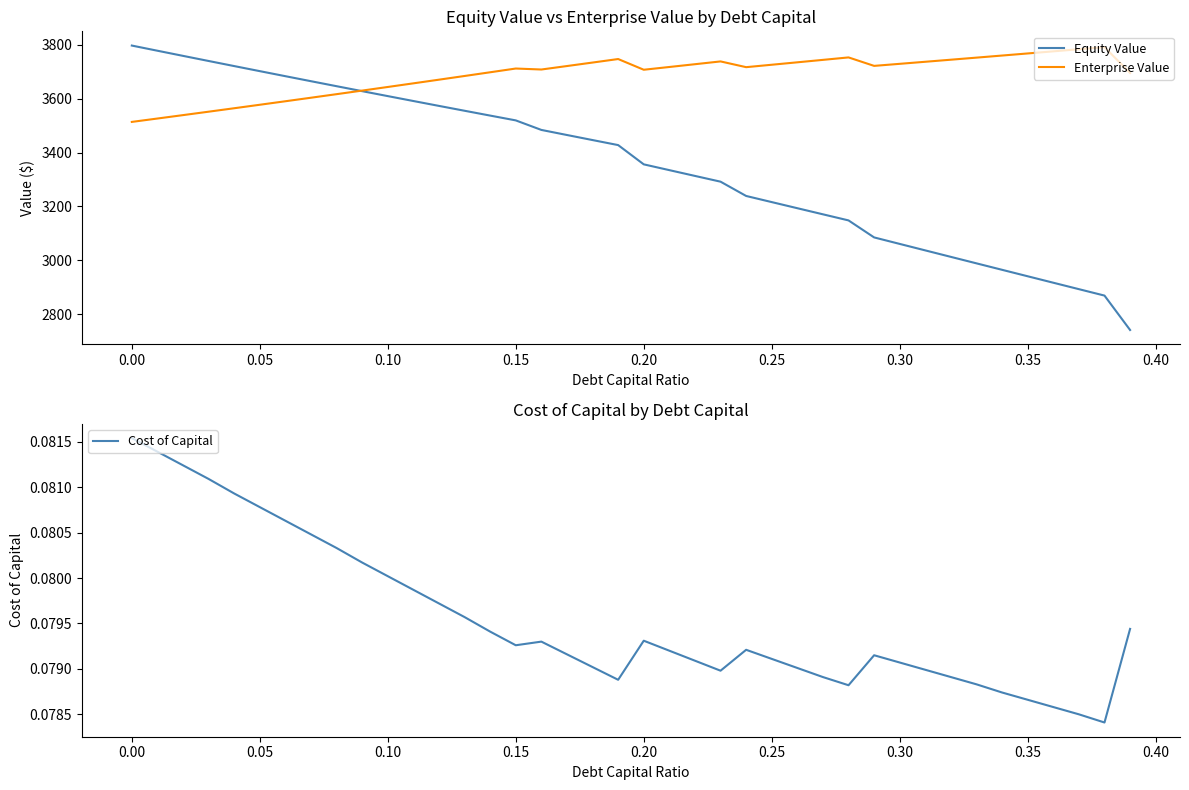

How many values in the Enterprise Value series are below 3717?

20